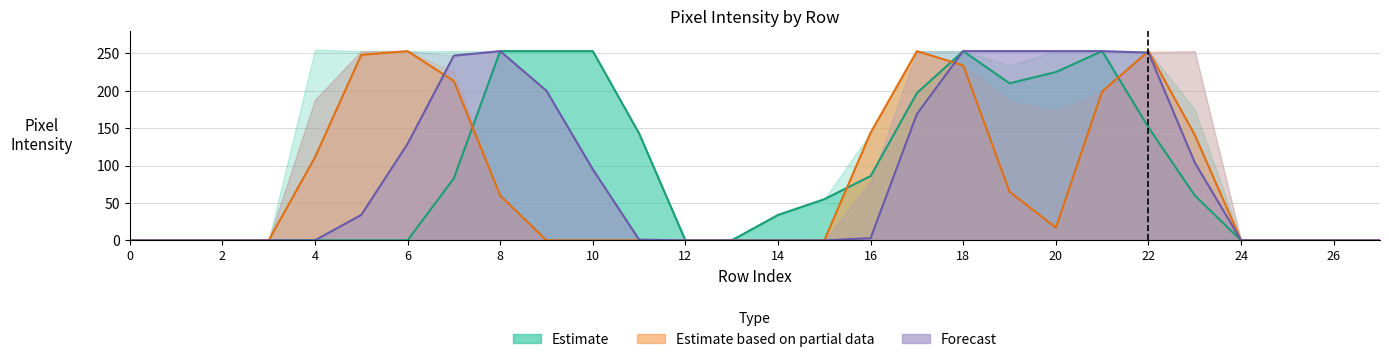

How many data points in col_14 are above 0?

13